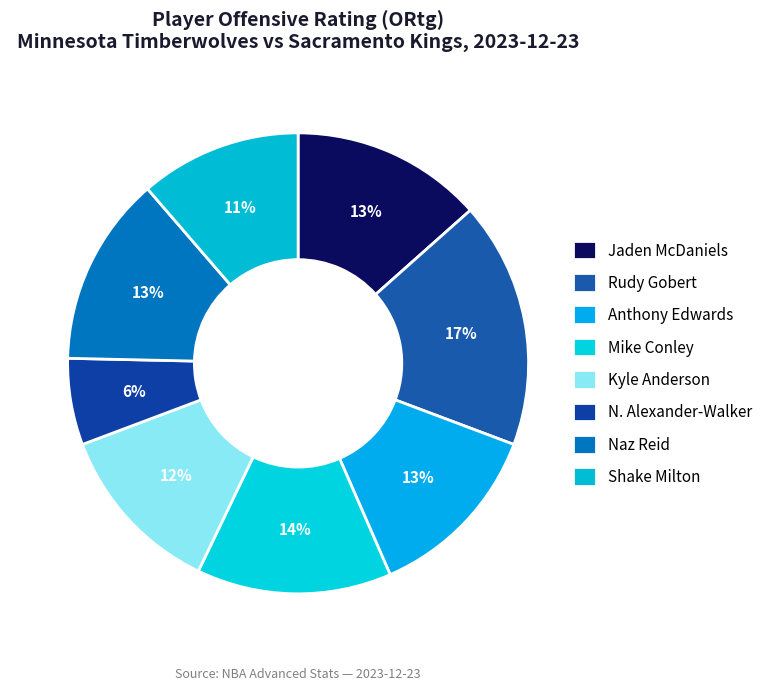

To the nearest percent, what is the average slice percentage?

12%